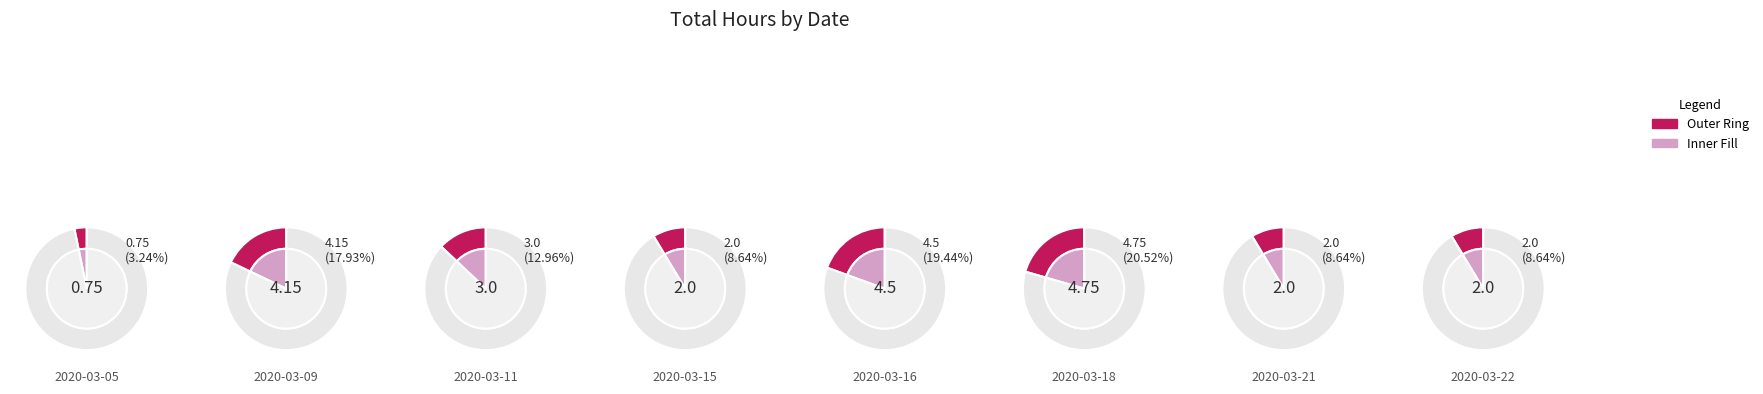

Combined, do 2020-03-16 and 2020-03-05 account for over 50%?

No